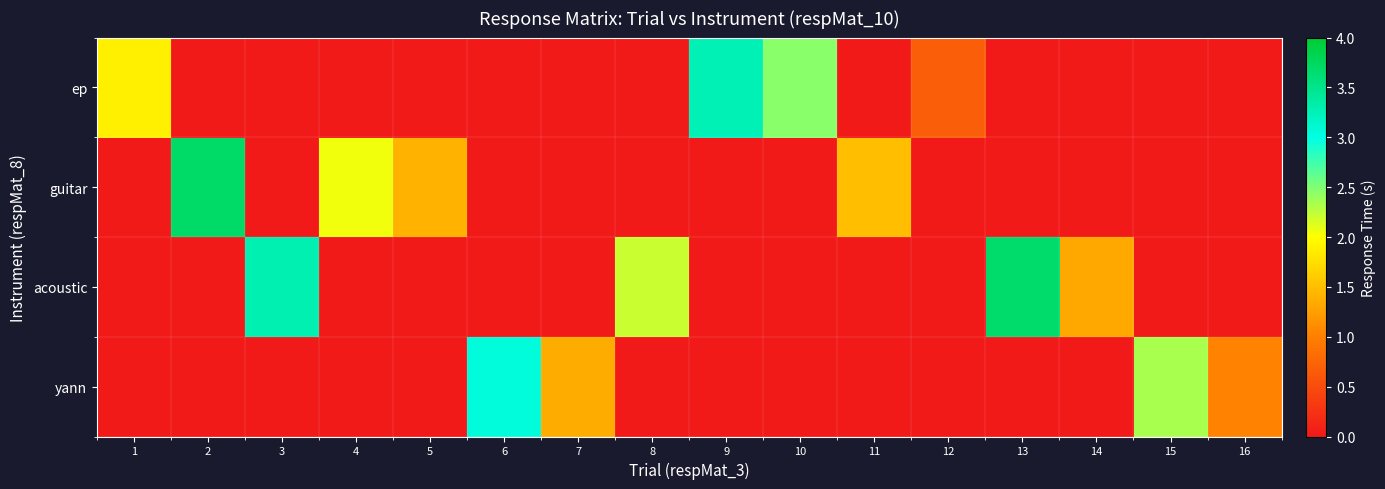

Which series has the largest total across all categories?

acoustic